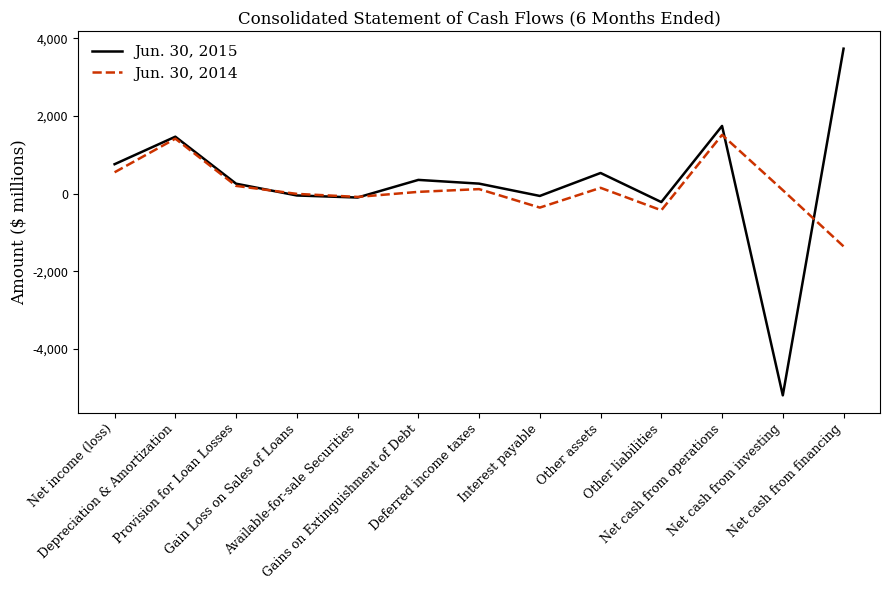

How many lines are shown in the chart?

2